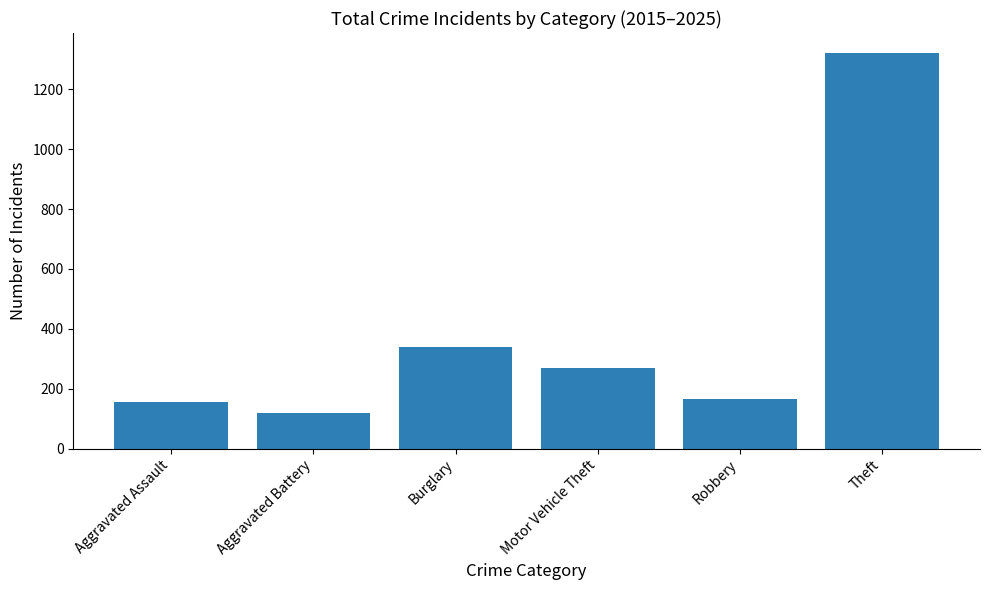

What is the difference between the values at Aggravated Battery and Aggravated Assault?

36